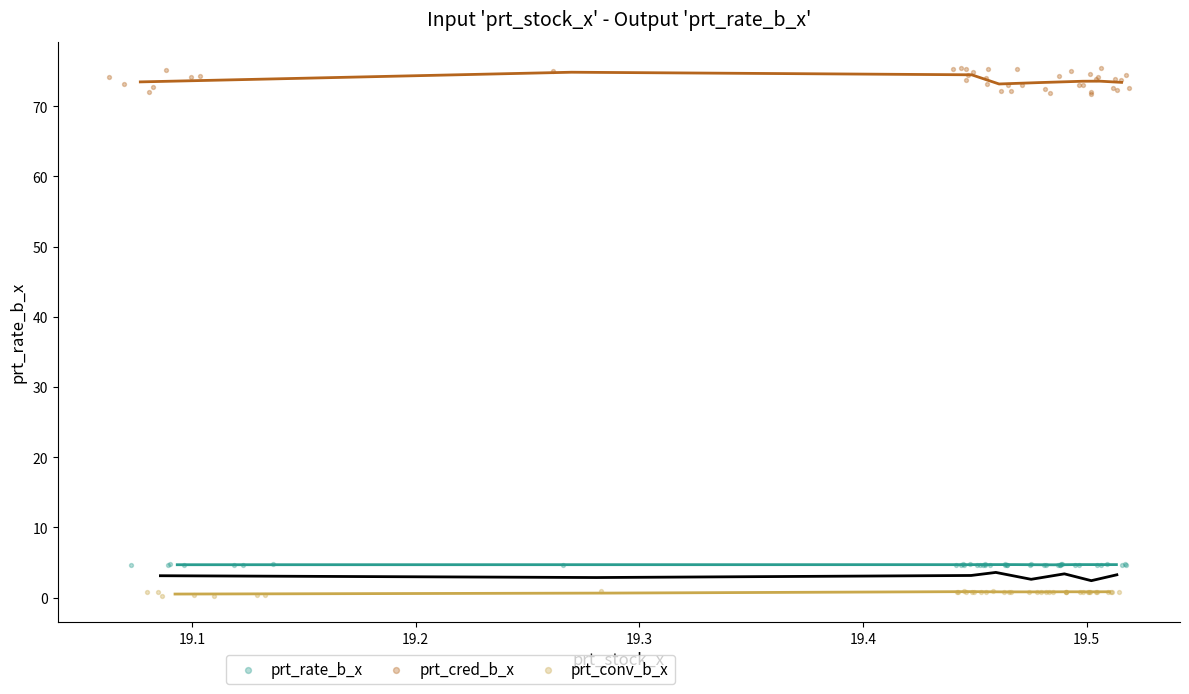

Which series reaches the minimum Y coordinate?

prt_conv_b_x